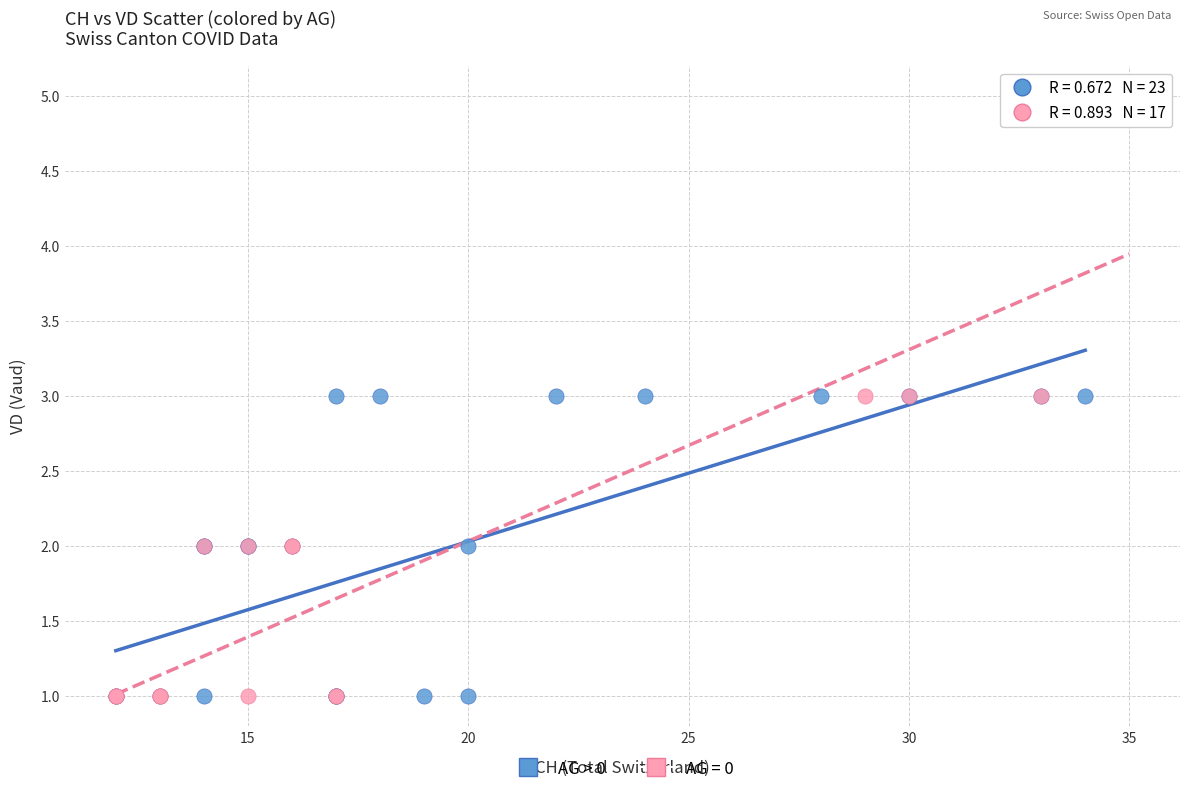

Which series contains the highest Y value?

AG = 0